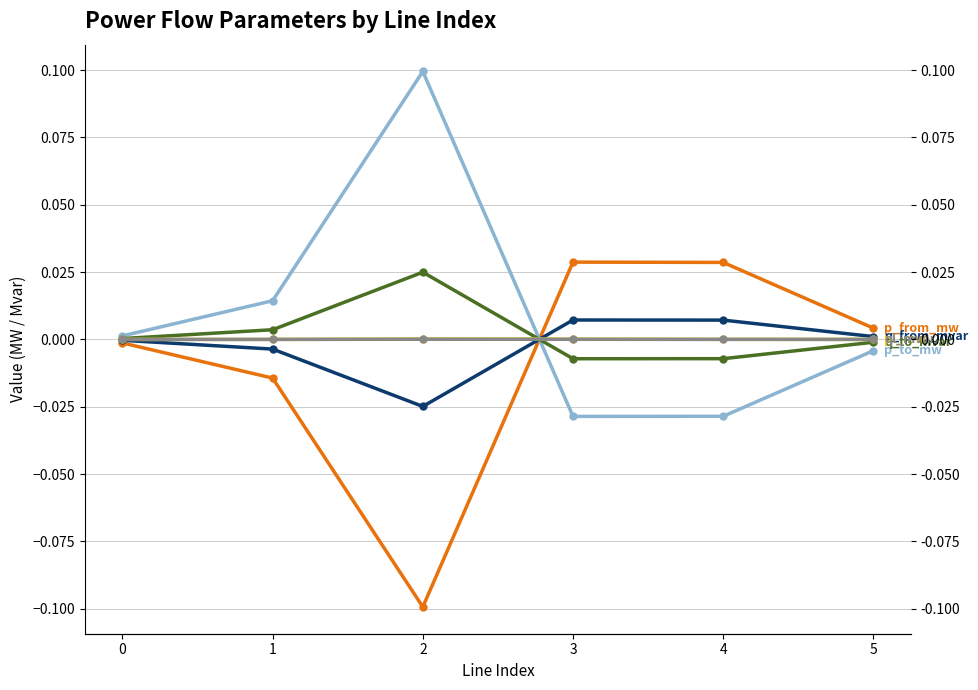

Rank the series by their maximum value, from highest to lowest.

p_to_mw, p_from_mw, q_to_mvar, q_from_mvar, pl_mw, ql_mvar